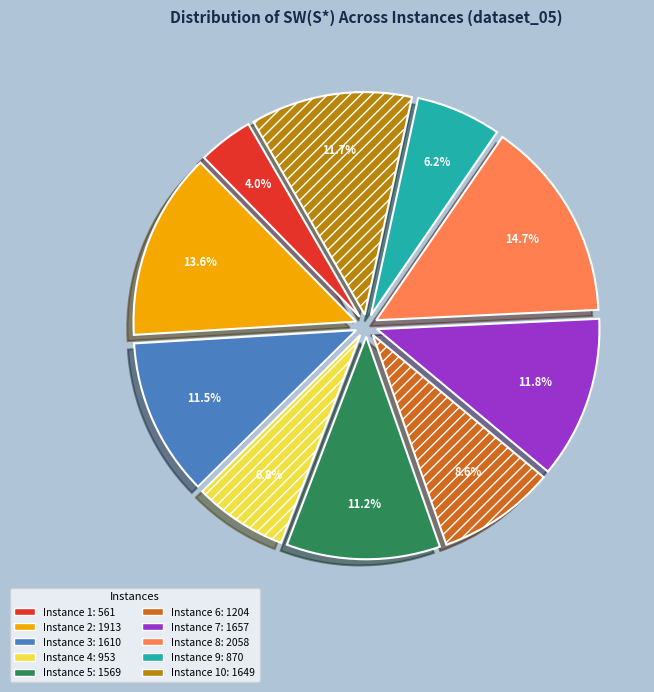

Is there a majority slice in this chart?

No